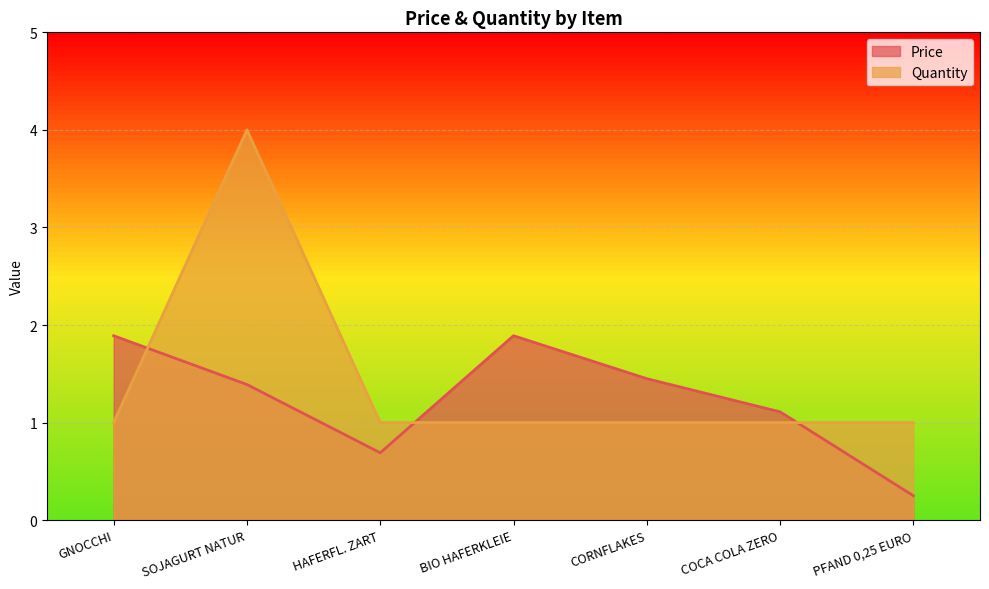

At which category does Price reach its first local valley?

HAFERFL. ZART